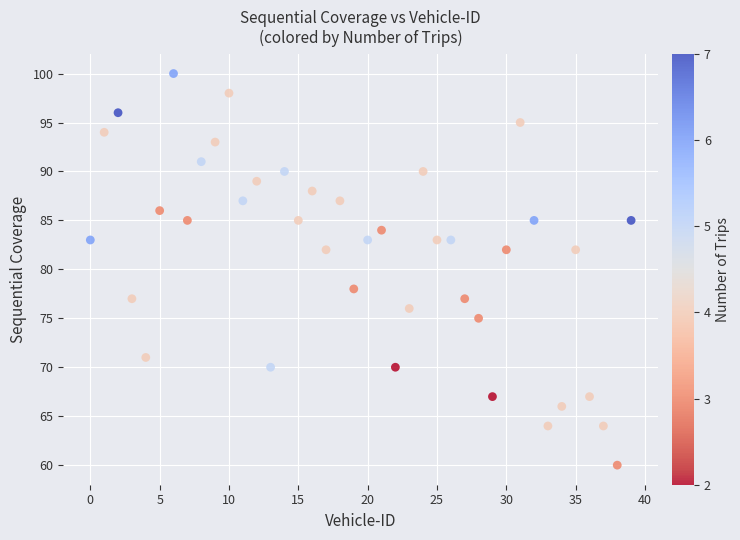

What is the range of Y values (max minus min)?

40